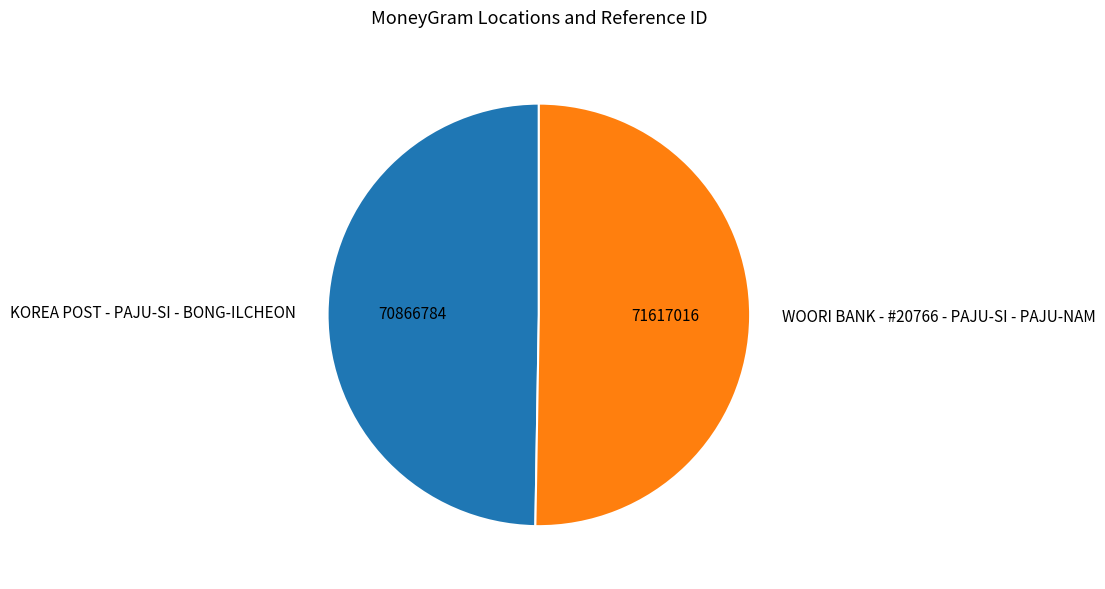

Which category has the biggest portion of the pie?

WOORI BANK - #20766 - PAJU-SI - PAJU-NAM